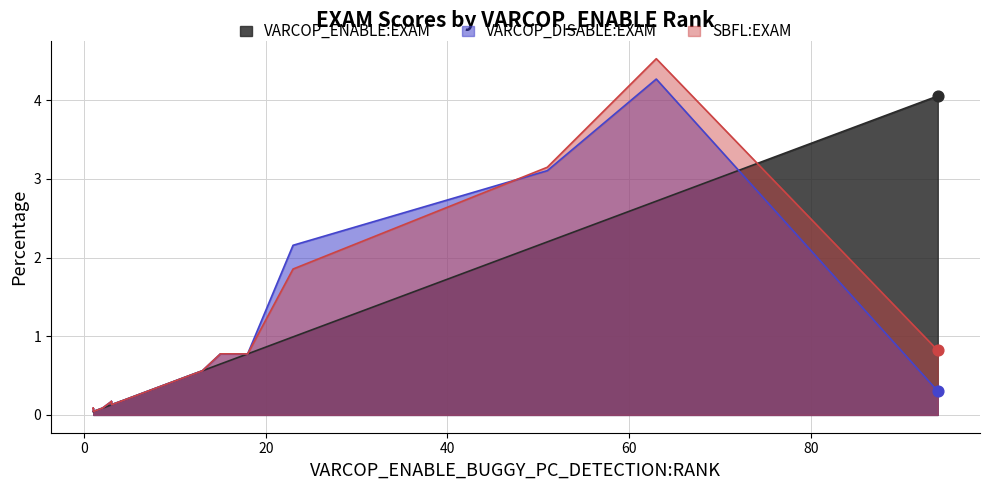

Which series reaches the minimum Y coordinate?

VARCOP_ENABLE:EXAM